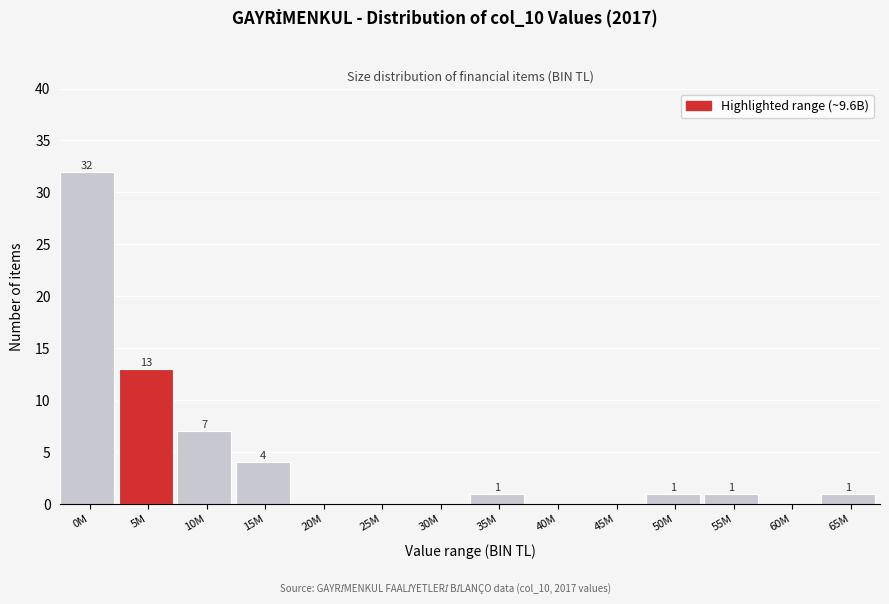

Reading left to right, transcribe all the data shown in this chart.

0M=32	5M=13	10M=7	15M=4	20M=0	25M=0	30M=0	35M=1	40M=0	45M=0	50M=1	55M=1	60M=0	65M=1